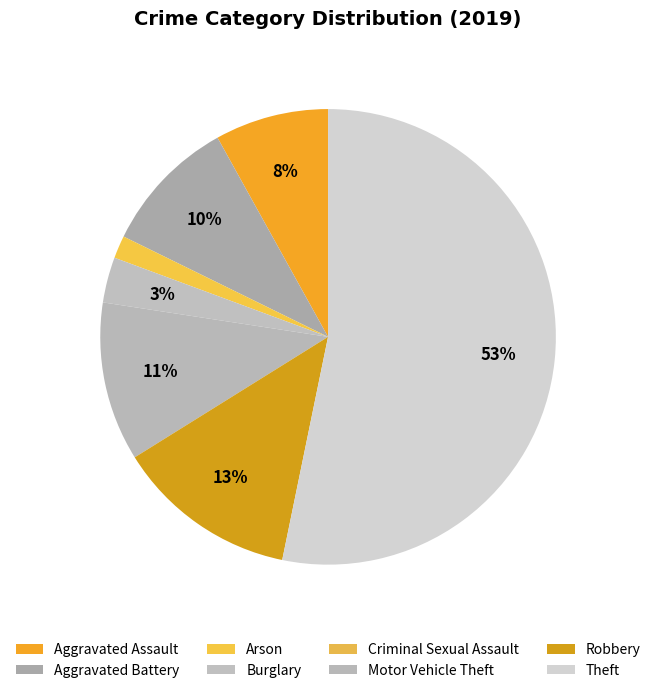

To the nearest percent, what is the difference between the largest and smallest slice percentages?

53%